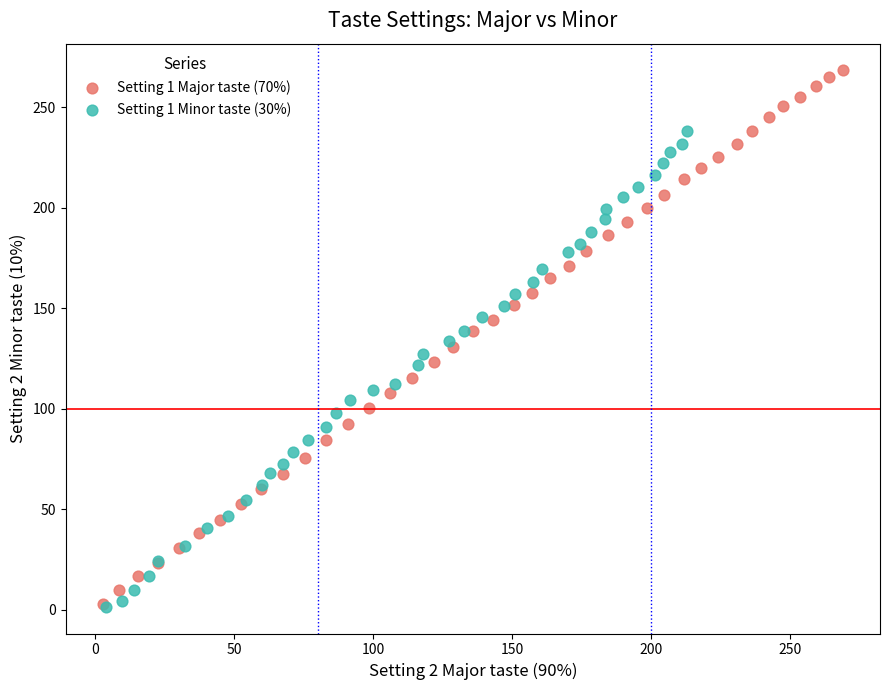

Which series contains the highest Y value?

Setting 1 Major taste (70%)